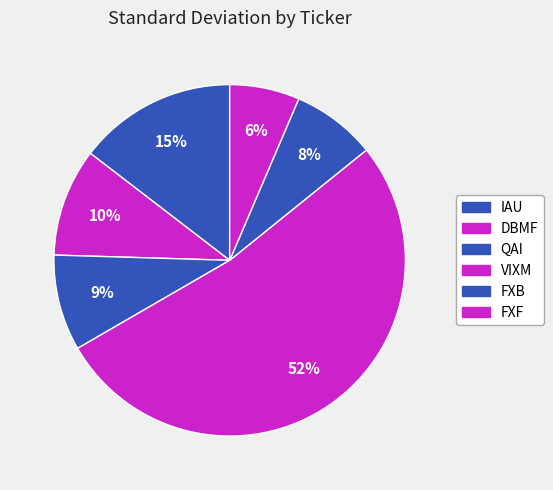

What percentage is the QAI slice, to the nearest percent?

9%